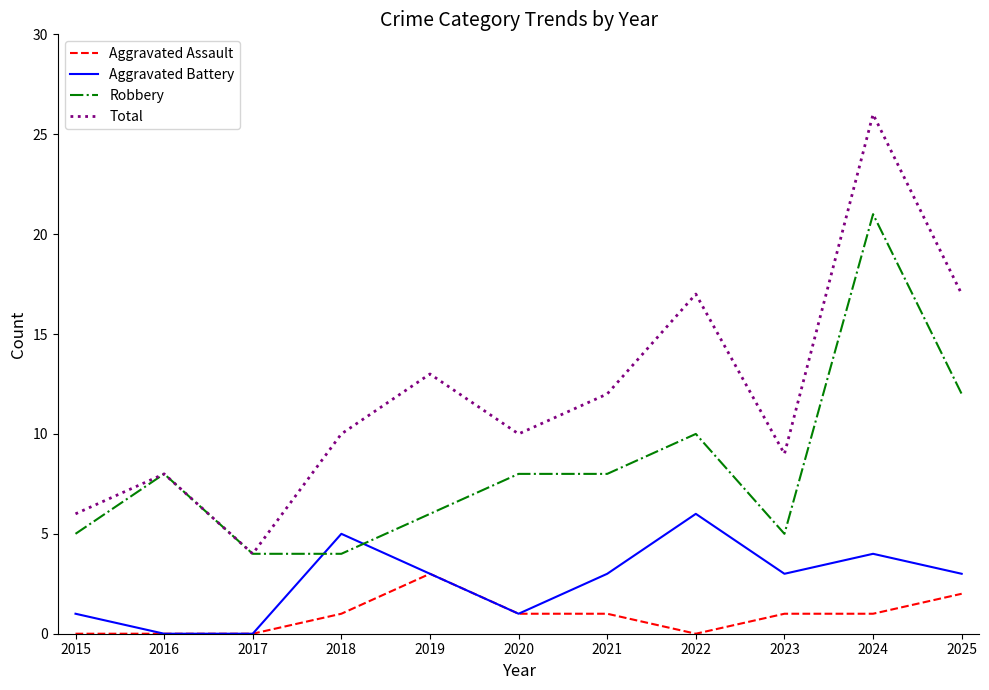

Which series changed the most between 2018 and 2024?

Robbery